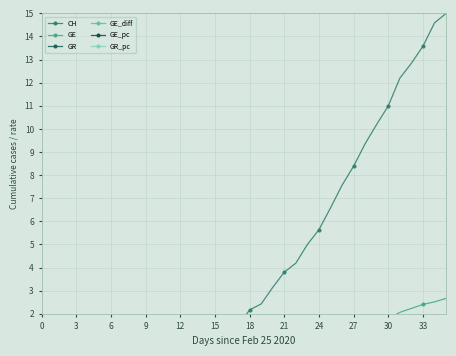

How many values in the GE series exceed 0?

35